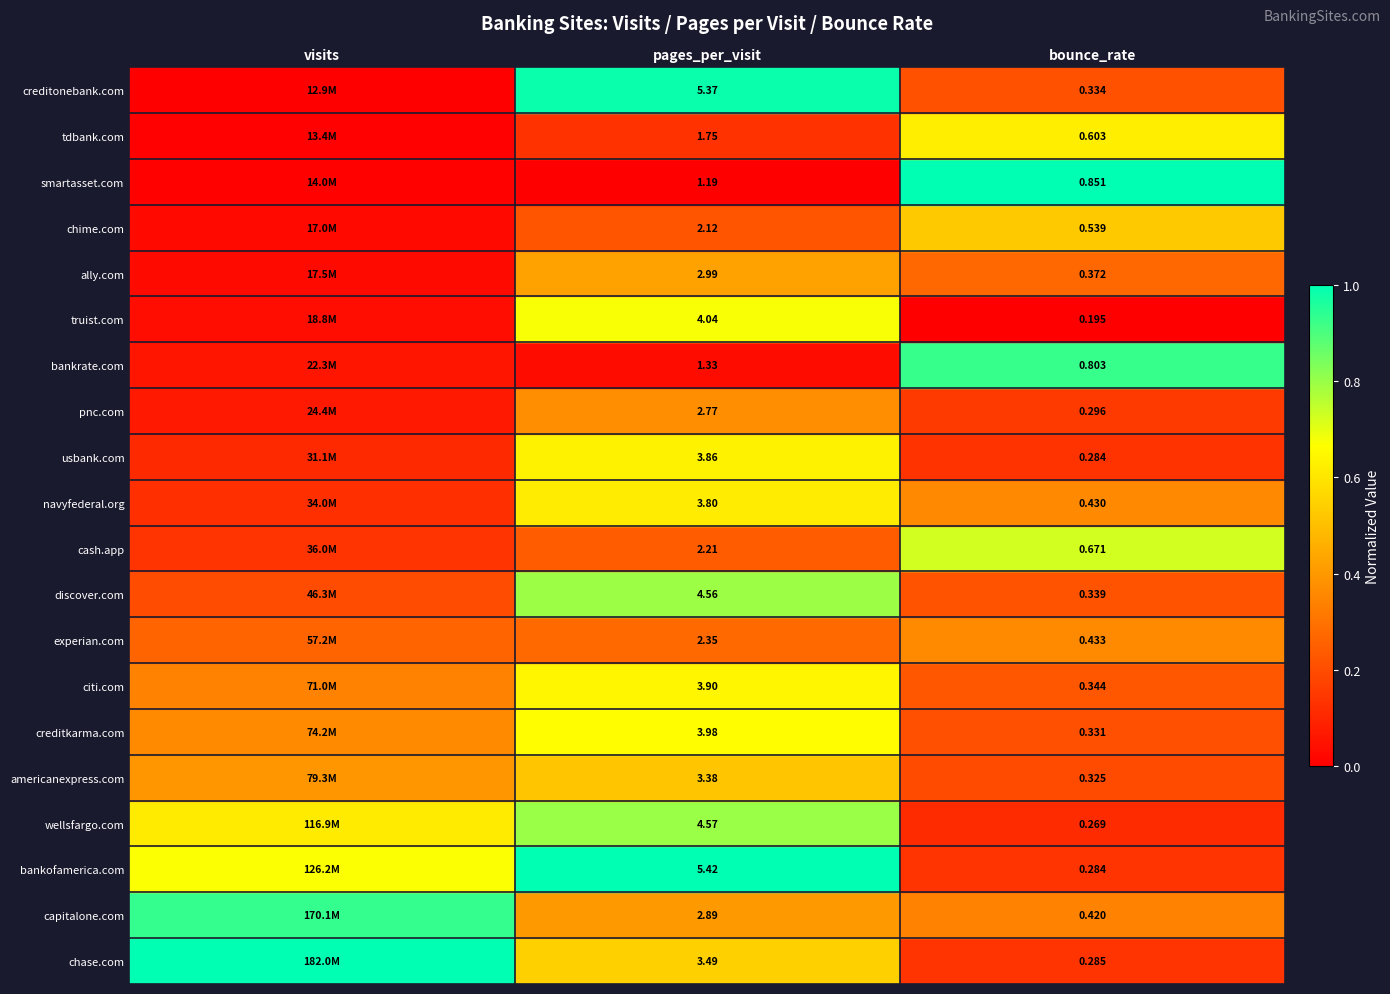

Is the value of chase.com at pages_per_visit greater than the value of chime.com at pages_per_visit?

Yes